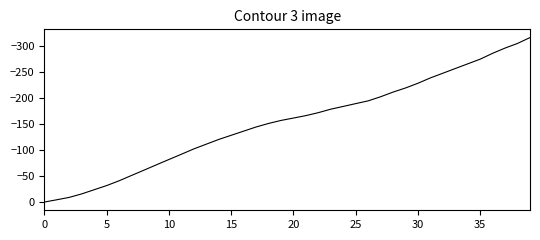

How many lines are shown in the chart?

1